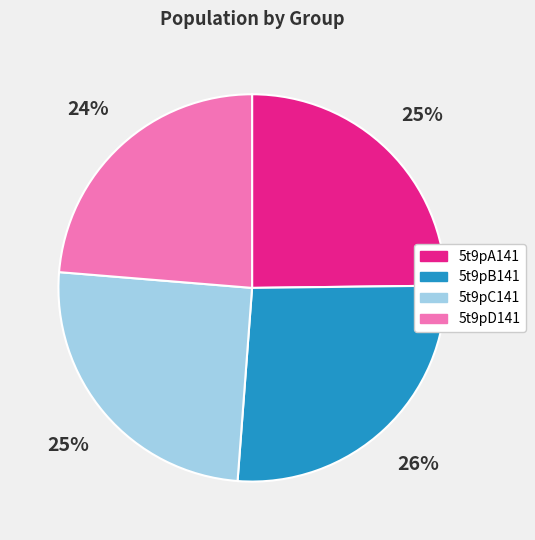

To the nearest percent, what is the average slice percentage?

25%